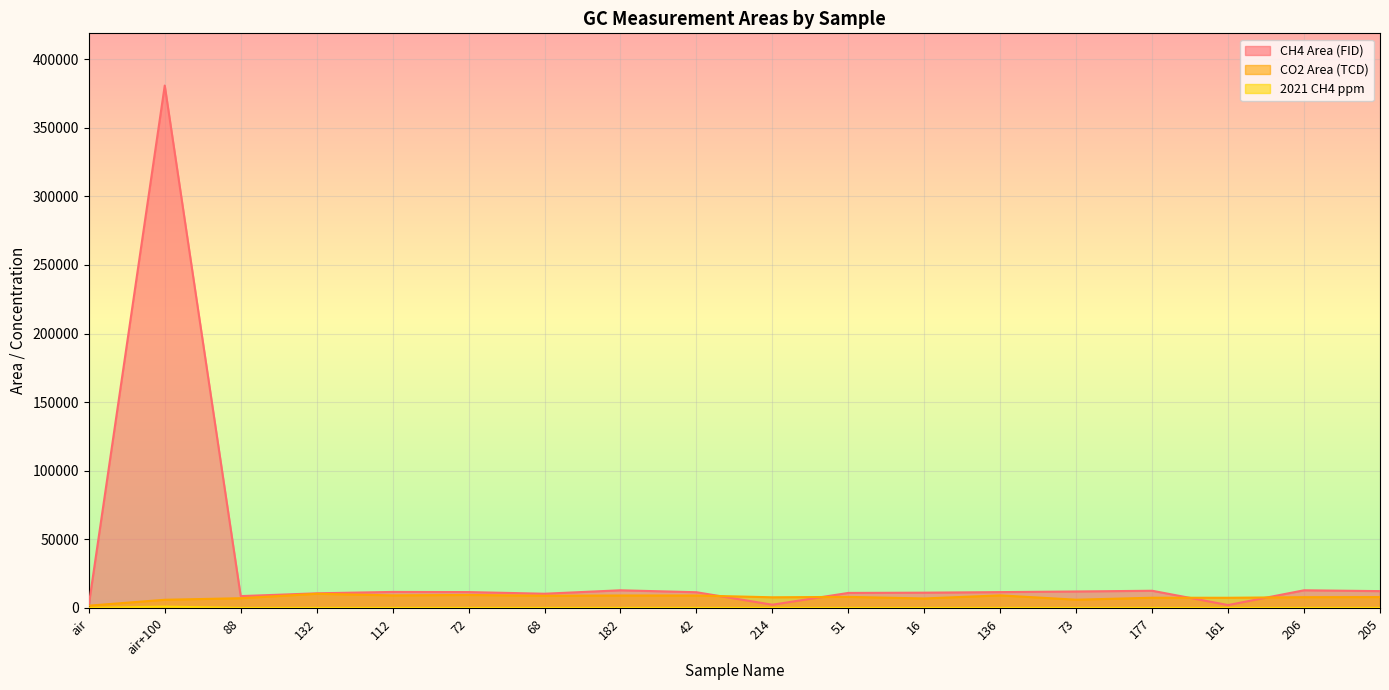

Which has a higher value, 182 or 177?

182